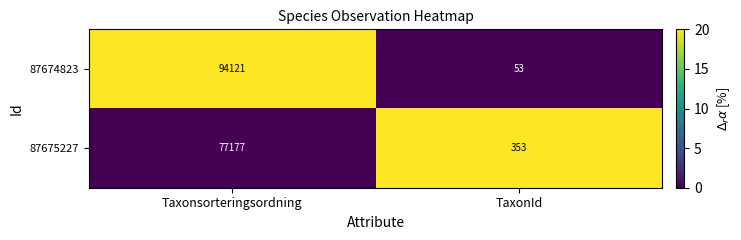

True or false: 87674823 has a value of 78 at TaxonId.

False